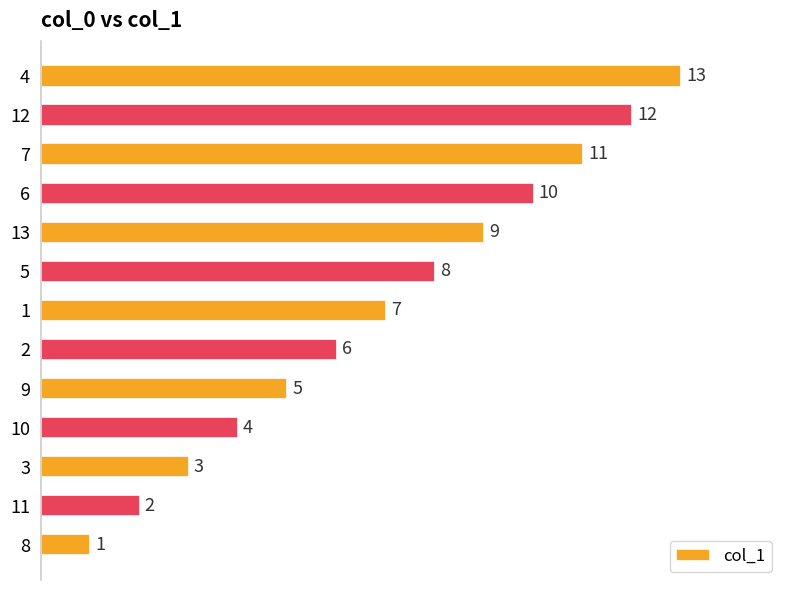

Approximately how many times larger is the value at 12 compared to 10?

3.0